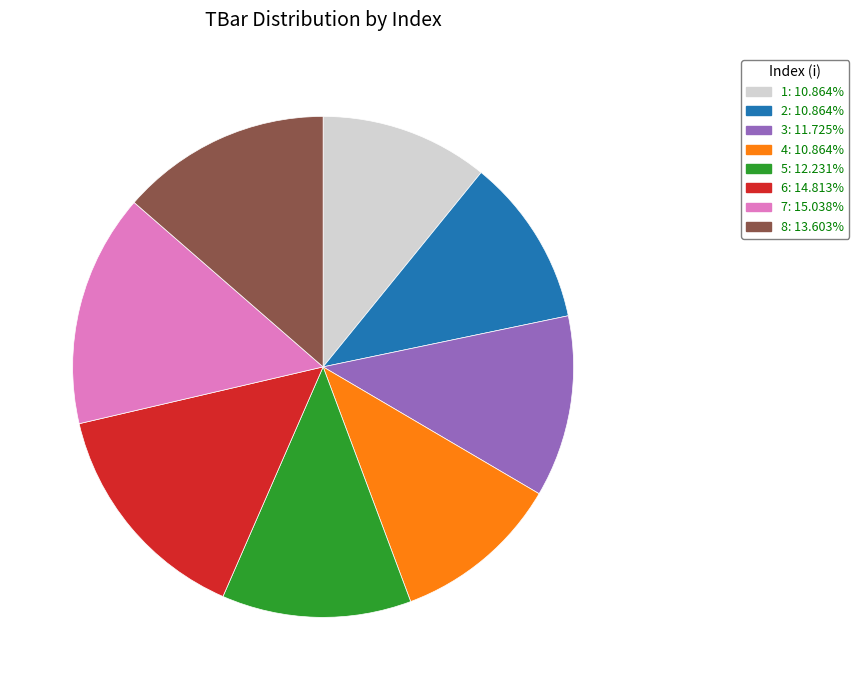

Is it true that 4 is 11% of the pie?

True